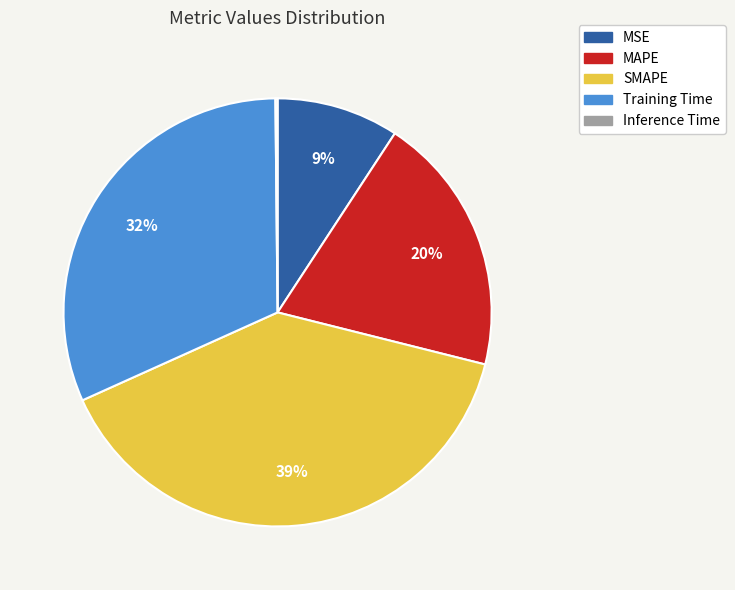

True or false: SMAPE accounts for 39% of the total.

True